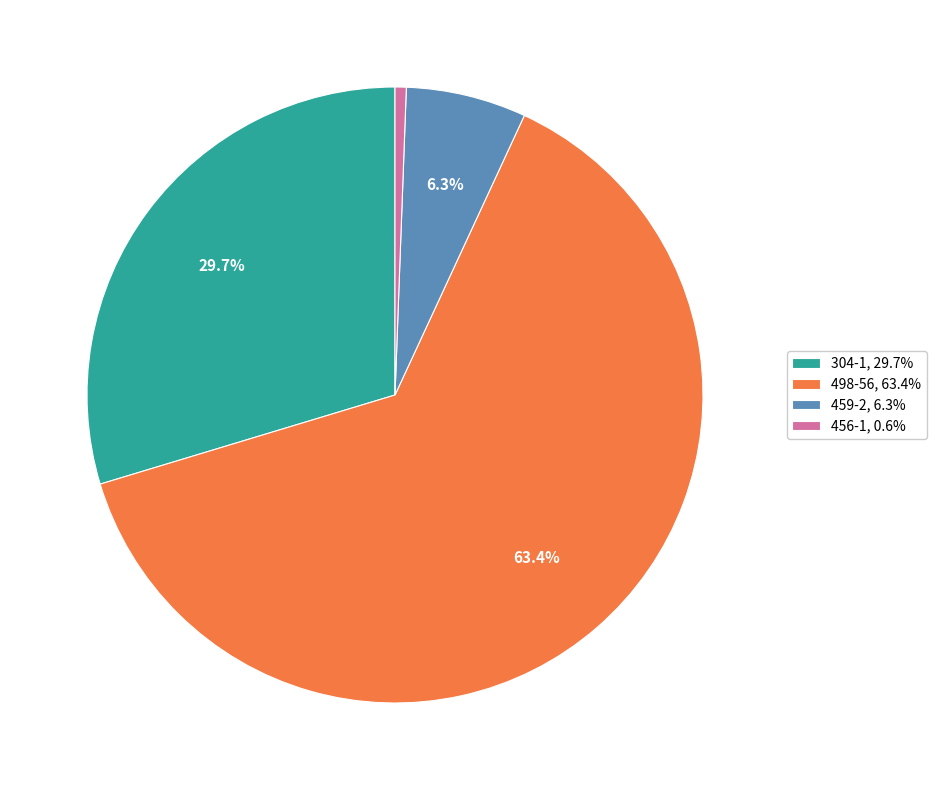

How many slices are in this pie chart?

4